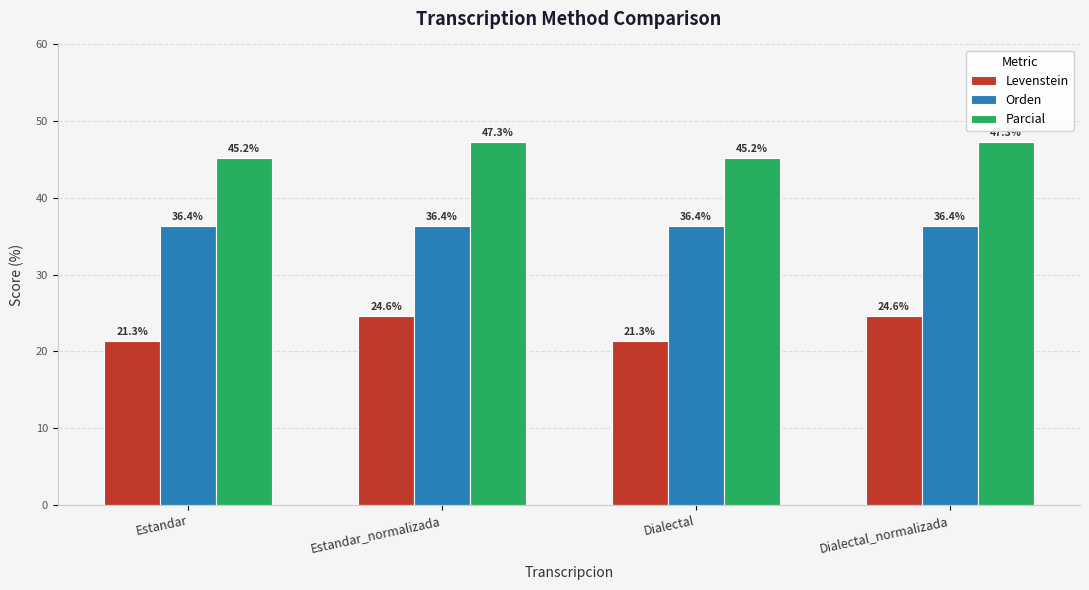

What is the value of the Levenstein bar at the 4th from the left?

24.6